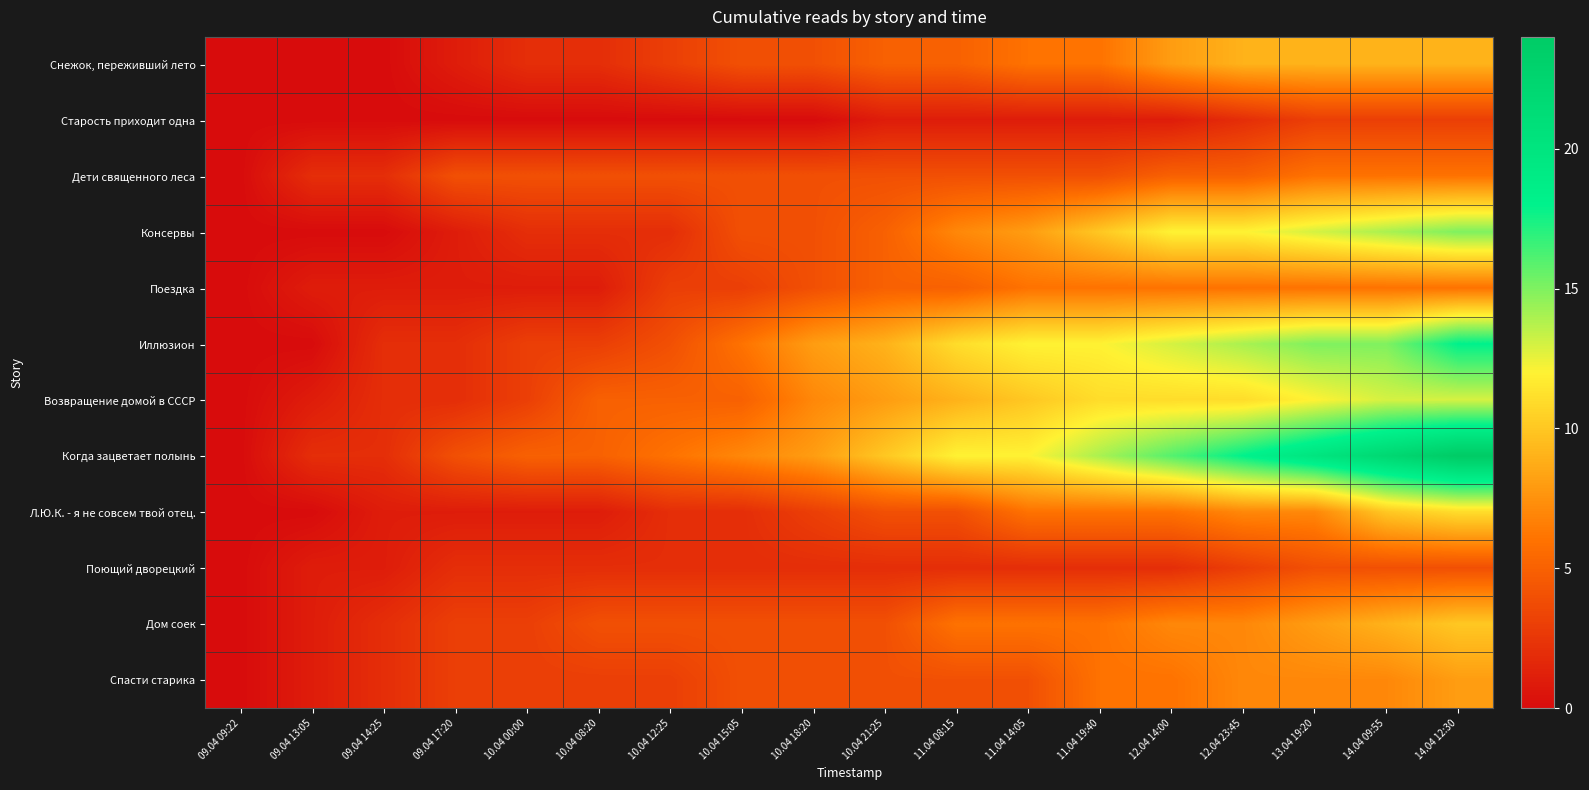

Reading left to right, what are all the values shown in this chart?

Снежок, переживший лето: 09.04 09:22=0	09.04 13:05=0	09.04 14:25=0	09.04 17:20=1	10.04 00:00=2	10.04 08:20=2	10.04 12:25=3	10.04 15:05=4	10.04 18:20=4	10.04 21:25=5	11.04 08:15=5	11.04 14:05=6	11.04 19:40=6	12.04 14:00=8	12.04 23:45=9	13.04 19:20=9	14.04 09:55=9	14.04 12:30=9
Старость приходит одна: 09.04 09:22=0	09.04 13:05=0	09.04 14:25=0	09.04 17:20=0	10.04 00:00=0	10.04 08:20=0	10.04 12:25=0	10.04 15:05=0	10.04 18:20=0	10.04 21:25=1	11.04 08:15=1	11.04 14:05=1	11.04 19:40=1	12.04 14:00=1	12.04 23:45=2	13.04 19:20=3	14.04 09:55=3	14.04 12:30=3
Дети священного леса: 09.04 09:22=0	09.04 13:05=2	09.04 14:25=2	09.04 17:20=4	10.04 00:00=4	10.04 08:20=4	10.04 12:25=4	10.04 15:05=4	10.04 18:20=4	10.04 21:25=4	11.04 08:15=4	11.04 14:05=4	11.04 19:40=4	12.04 14:00=5	12.04 23:45=5	13.04 19:20=6	14.04 09:55=6	14.04 12:30=6
Консервы: 09.04 09:22=0	09.04 13:05=0	09.04 14:25=0	09.04 17:20=1	10.04 00:00=2	10.04 08:20=2	10.04 12:25=2	10.04 15:05=4	10.04 18:20=4	10.04 21:25=5	11.04 08:15=7	11.04 14:05=8	11.04 19:40=10	12.04 14:00=12	12.04 23:45=12	13.04 19:20=13	14.04 09:55=14	14.04 12:30=15
Поездка: 09.04 09:22=0	09.04 13:05=1	09.04 14:25=1	09.04 17:20=1	10.04 00:00=1	10.04 08:20=1	10.04 12:25=3	10.04 15:05=3	10.04 18:20=4	10.04 21:25=5	11.04 08:15=5	11.04 14:05=6	11.04 19:40=6	12.04 14:00=6	12.04 23:45=6	13.04 19:20=6	14.04 09:55=6	14.04 12:30=6
Иллюзион: 09.04 09:22=0	09.04 13:05=0	09.04 14:25=2	09.04 17:20=2	10.04 00:00=3	10.04 08:20=3	10.04 12:25=4	10.04 15:05=6	10.04 18:20=8	10.04 21:25=9	11.04 08:15=11	11.04 14:05=12	11.04 19:40=12	12.04 14:00=13	12.04 23:45=14	13.04 19:20=15	14.04 09:55=15	14.04 12:30=18
Возвращение домой в СССР: 09.04 09:22=0	09.04 13:05=1	09.04 14:25=2	09.04 17:20=2	10.04 00:00=3	10.04 08:20=5	10.04 12:25=5	10.04 15:05=5	10.04 18:20=7	10.04 21:25=8	11.04 08:15=9	11.04 14:05=10	11.04 19:40=11	12.04 14:00=11	12.04 23:45=11	13.04 19:20=12	14.04 09:55=13	14.04 12:30=13
Когда зацветает полынь: 09.04 09:22=0	09.04 13:05=2	09.04 14:25=2	09.04 17:20=4	10.04 00:00=5	10.04 08:20=5	10.04 12:25=6	10.04 15:05=7	10.04 18:20=8	10.04 21:25=10	11.04 08:15=12	11.04 14:05=12	11.04 19:40=14	12.04 14:00=16	12.04 23:45=18	13.04 19:20=20	14.04 09:55=22	14.04 12:30=24
Л.Ю.К. - я не совсем твой отец.: 09.04 09:22=0	09.04 13:05=0	09.04 14:25=1	09.04 17:20=1	10.04 00:00=1	10.04 08:20=1	10.04 12:25=2	10.04 15:05=2	10.04 18:20=3	10.04 21:25=4	11.04 08:15=4	11.04 14:05=6	11.04 19:40=6	12.04 14:00=6	12.04 23:45=7	13.04 19:20=7	14.04 09:55=10	14.04 12:30=11
Поющий дворецкий: 09.04 09:22=0	09.04 13:05=1	09.04 14:25=1	09.04 17:20=2	10.04 00:00=2	10.04 08:20=2	10.04 12:25=2	10.04 15:05=2	10.04 18:20=2	10.04 21:25=2	11.04 08:15=2	11.04 14:05=2	11.04 19:40=2	12.04 14:00=2	12.04 23:45=3	13.04 19:20=4	14.04 09:55=4	14.04 12:30=4
Дом соек: 09.04 09:22=0	09.04 13:05=1	09.04 14:25=2	09.04 17:20=3	10.04 00:00=3	10.04 08:20=4	10.04 12:25=4	10.04 15:05=4	10.04 18:20=4	10.04 21:25=4	11.04 08:15=6	11.04 14:05=6	11.04 19:40=6	12.04 14:00=7	12.04 23:45=7	13.04 19:20=8	14.04 09:55=9	14.04 12:30=10
Спасти старика: 09.04 09:22=0	09.04 13:05=1	09.04 14:25=2	09.04 17:20=3	10.04 00:00=3	10.04 08:20=3	10.04 12:25=3	10.04 15:05=4	10.04 18:20=4	10.04 21:25=4	11.04 08:15=4	11.04 14:05=4	11.04 19:40=6	12.04 14:00=6	12.04 23:45=7	13.04 19:20=7	14.04 09:55=7	14.04 12:30=8